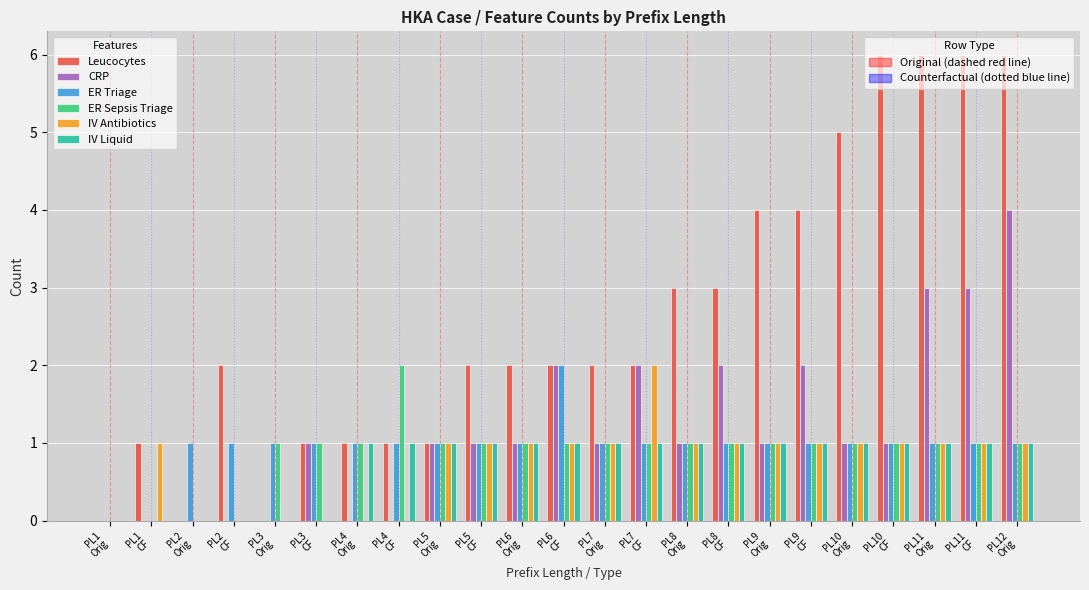

At which category is the sum across all series the highest?

PL12
Orig